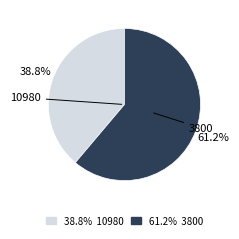

Which category has the biggest portion of the pie?

3800